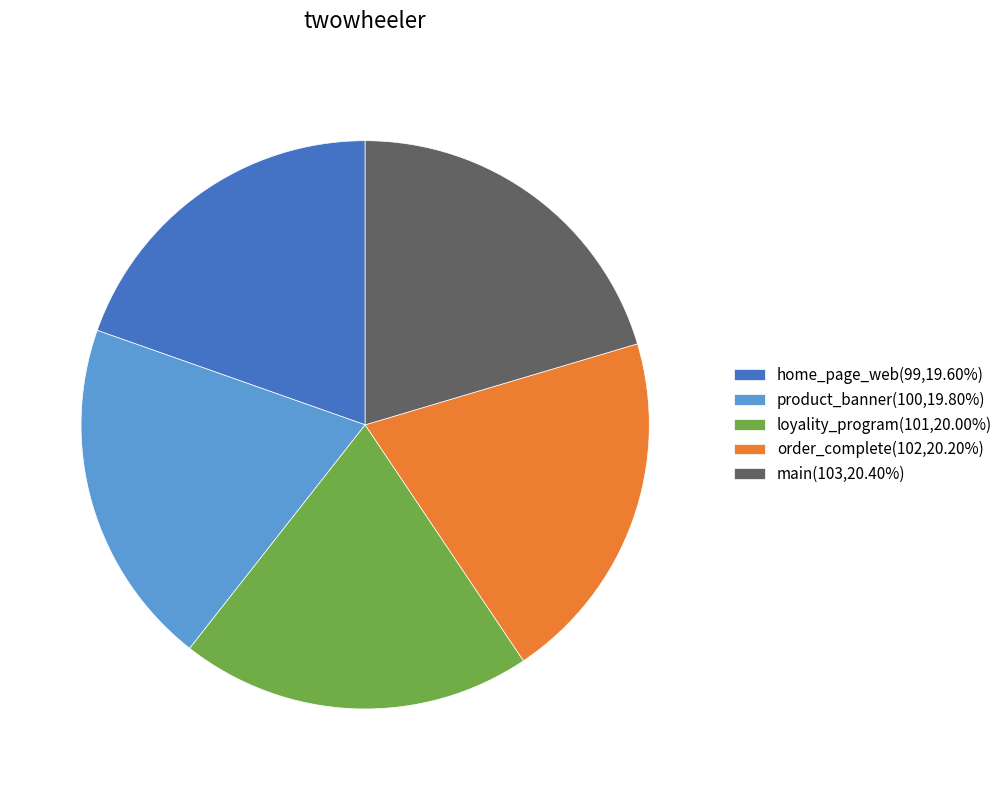

Combined, do main(103,20.40%) and product_banner(100,19.80%) account for over 50%?

No